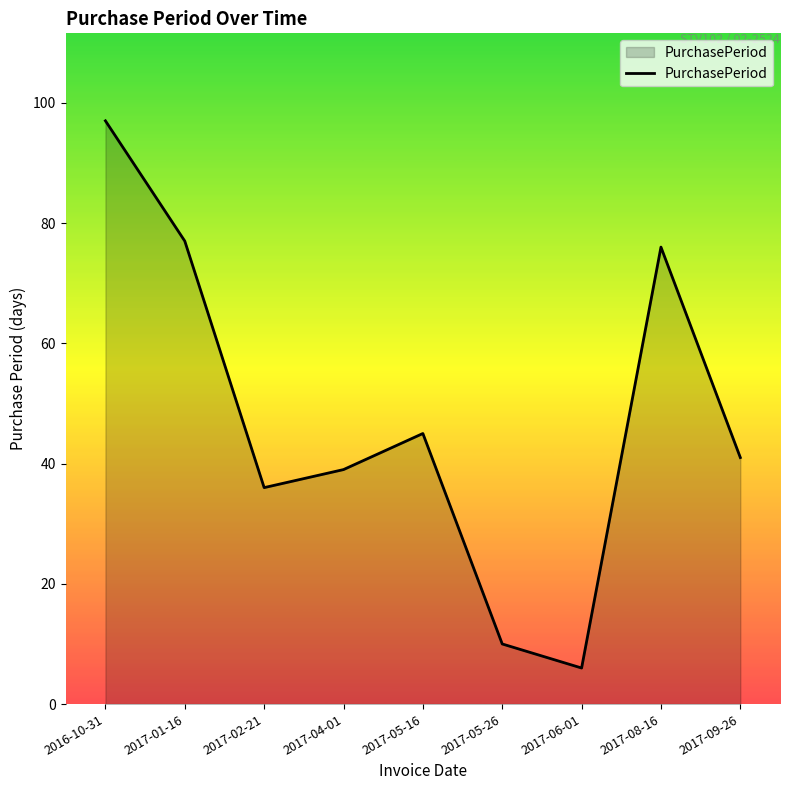

The value at 2016-10-31 is 65. True or false?

False